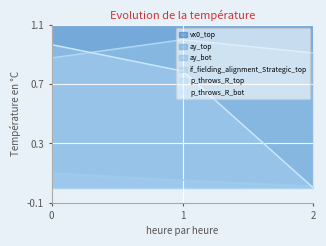

Is the value of if_fielding_alignment_Strategic_top at 2 greater than the value of p_throws_R_top at 0?

No